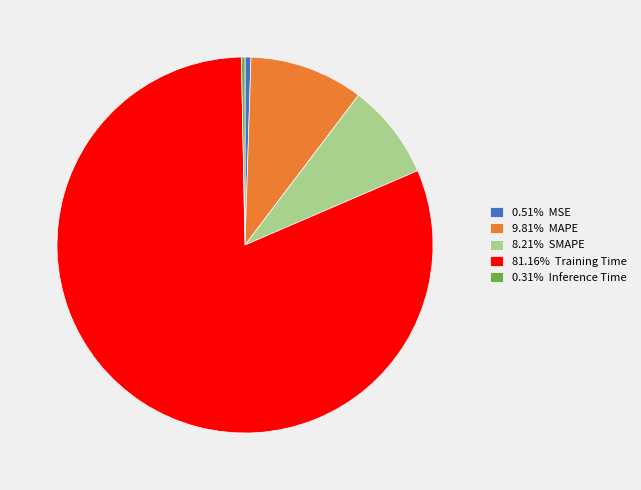

Count the number of slices in the pie.

5